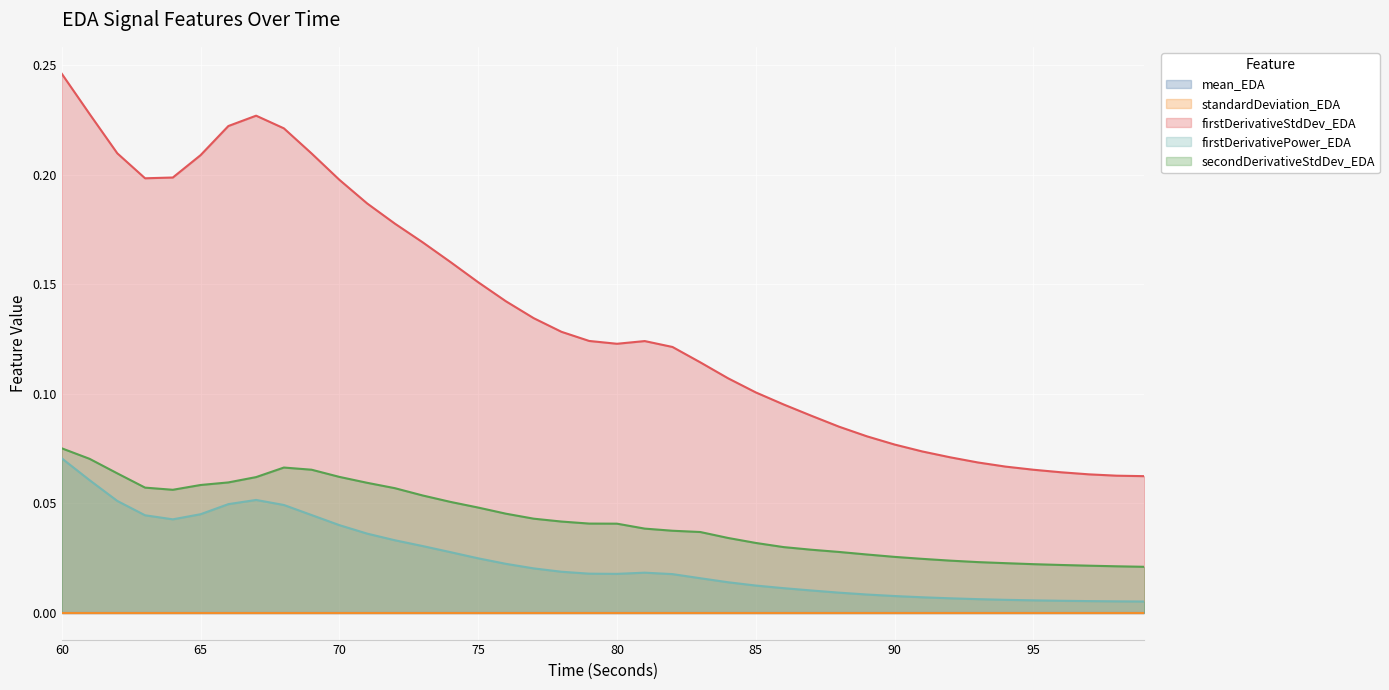

Is it true that secondDerivativeStdDev_EDA equals 0.0 at 80?

False